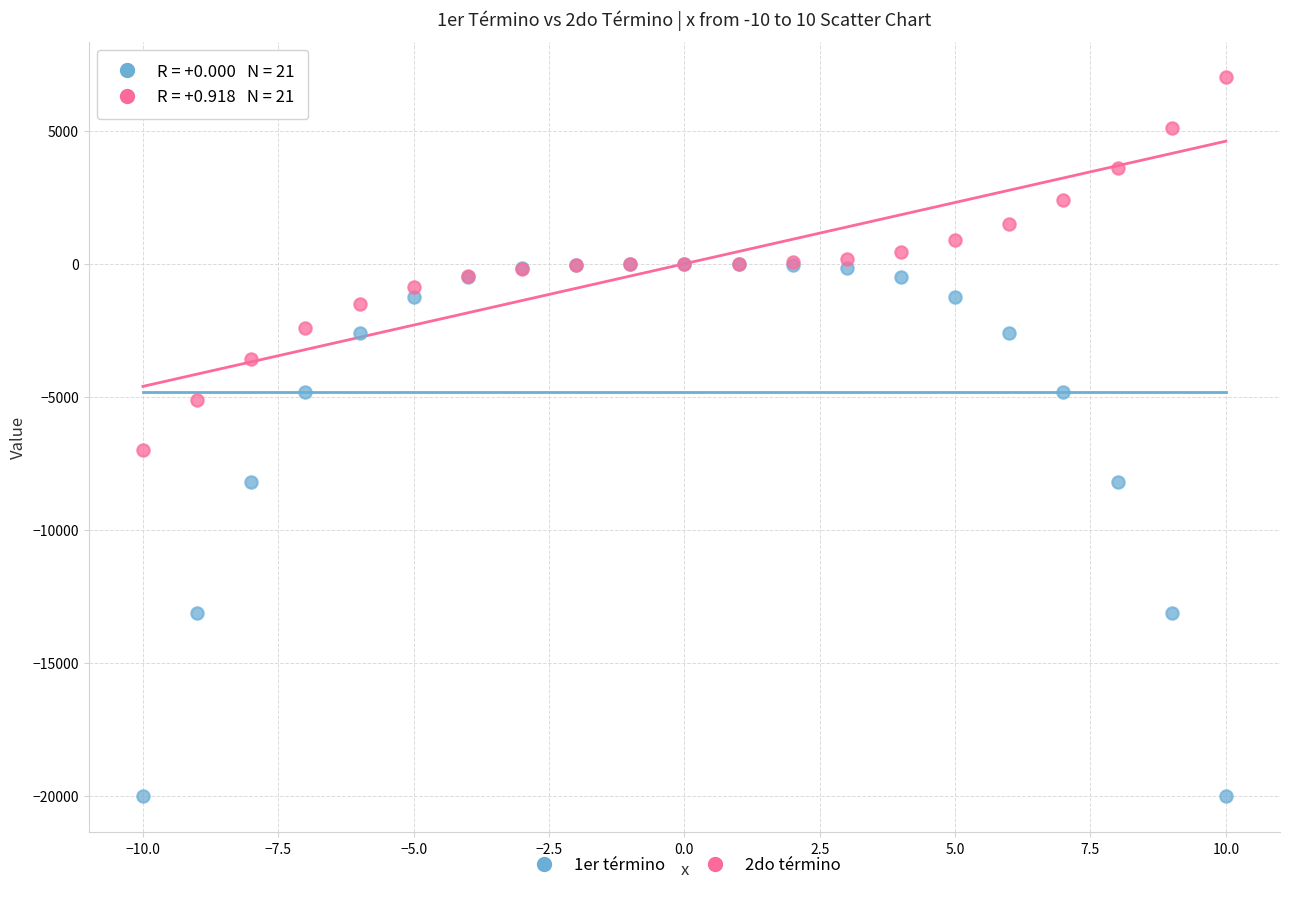

Across all series, what Y value is closest to -6500?

-7000